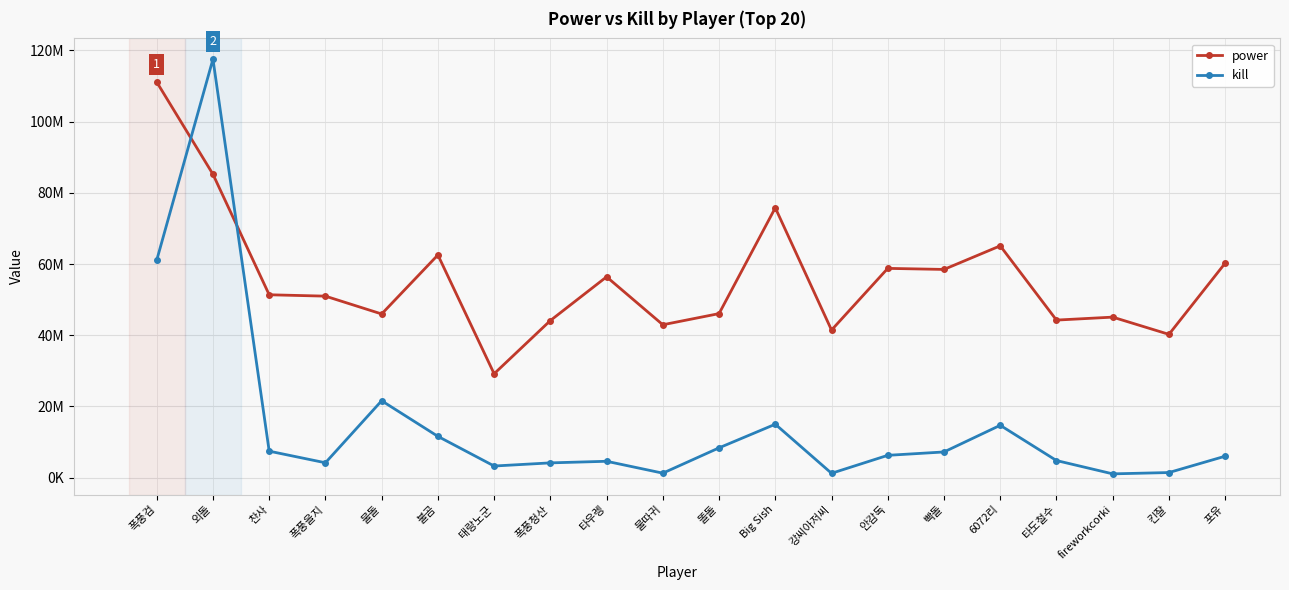

Reading left to right, what are all the values shown in this chart?

power: 폭풍검=111078681	외돌=85191585	찬사=51363499	폭풍을지=50977603	물돌=45973707	불곰=62534604	태랑노군=29191233	폭풍청산=44123706	타우렝=56399533	물따귀=42944665	똘돌=46075841	Big Sish=75773653	강씨아저씨=41458069	안감독=58772968	빡돌=58475922	6072리=65099825	타도철수=44254650	fireworkcorki=45088283	킨잘=40250754	포유=60247018
kill: 폭풍검=61069693	외돌=117508793	찬사=7460822	폭풍을지=4202652	물돌=21612644	불곰=11617124	태랑노군=3289886	폭풍청산=4173307	타우렝=4621997	물따귀=1286557	똘돌=8393190	Big Sish=15024640	강씨아저씨=1248454	안감독=6291393	빡돌=7238575	6072리=14723705	타도철수=4827085	fireworkcorki=1089921	킨잘=1457853	포유=6046916